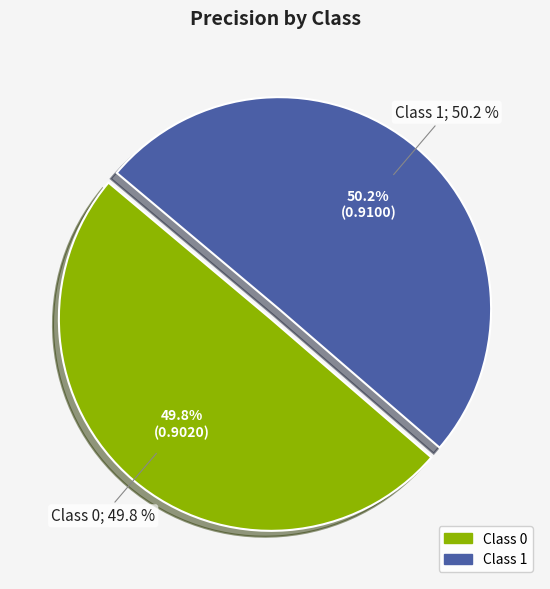

How many segments does this pie chart have?

2